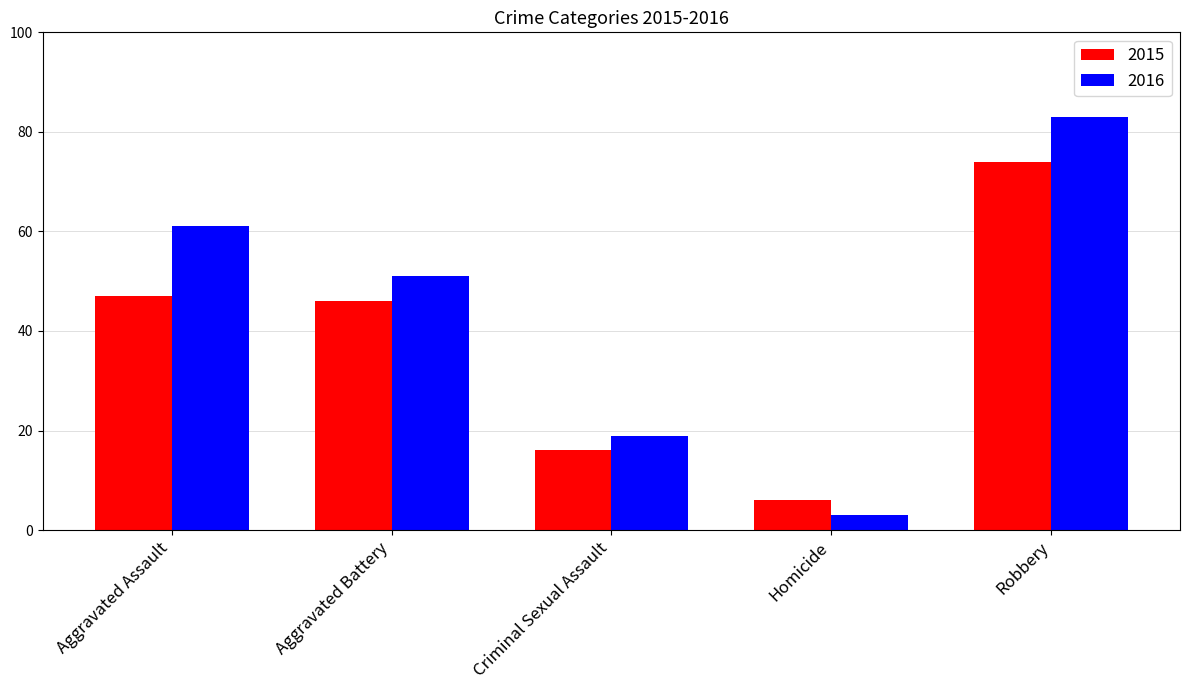

What is the approximate value of 2015 at Criminal Sexual Assault?

16